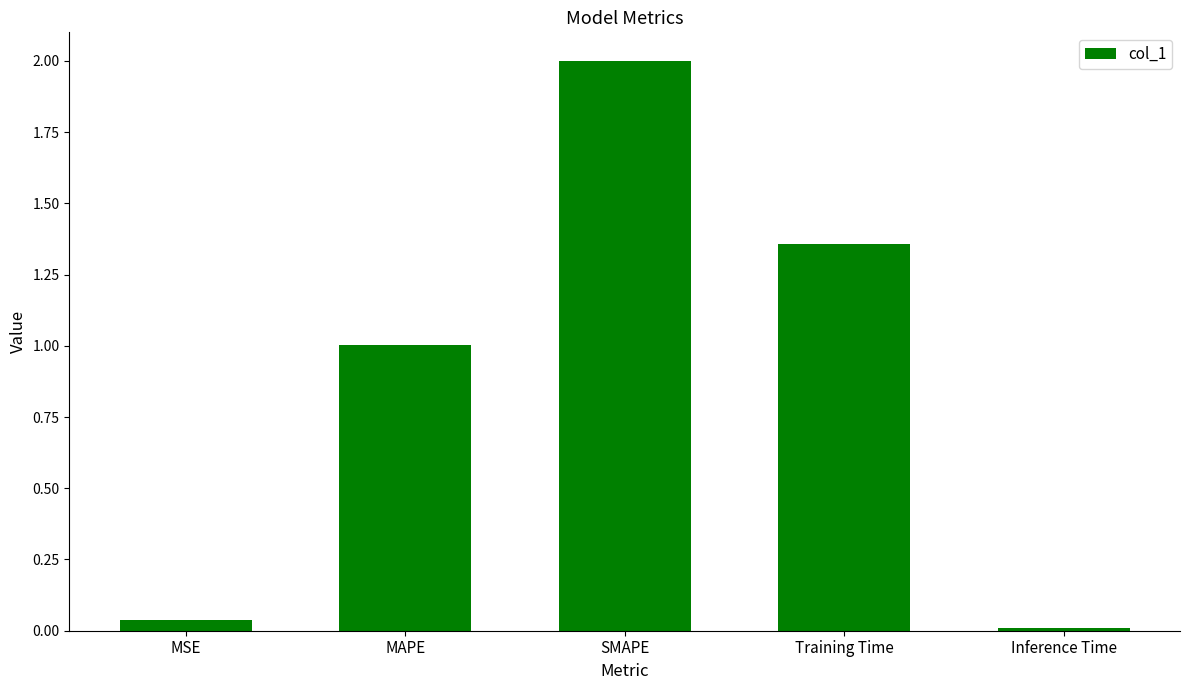

What is the maximum value shown in the chart?

2.0